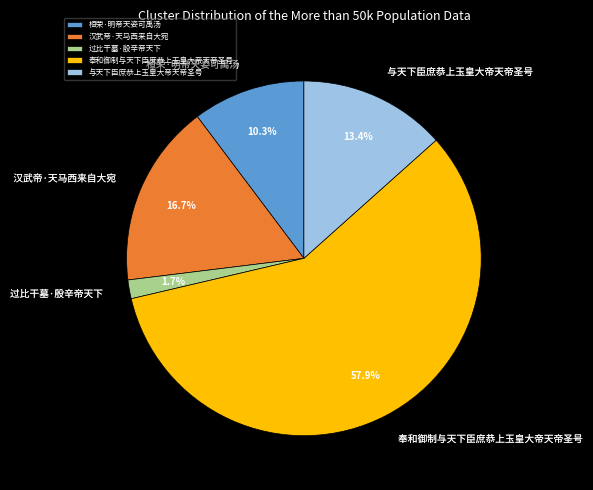

Combined, do 桓荣·明帝天姿可禹汤 and 与天下臣庶恭上玉皇大帝天帝圣号 account for over 50%?

No